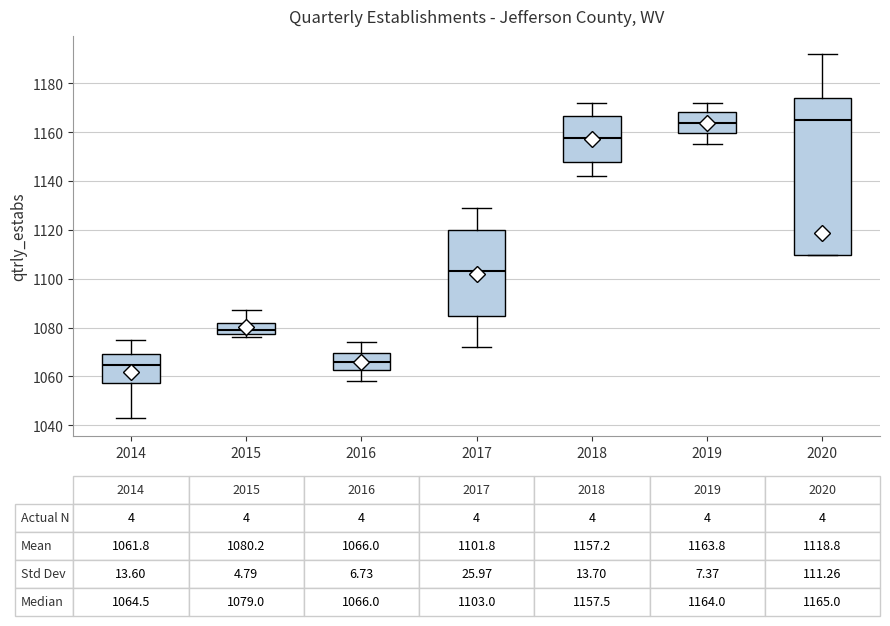

Comparing the boxes themselves (not the whiskers), which one is the tallest?

2020